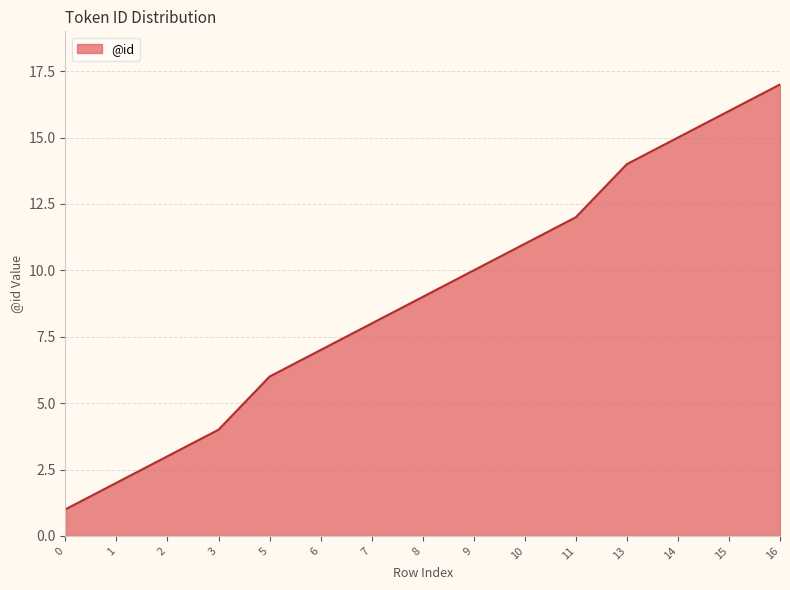

Where is the data nearest to the value 9?

8